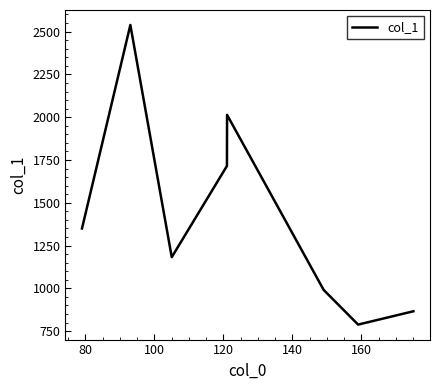

What is the sum of all values?

11444.9